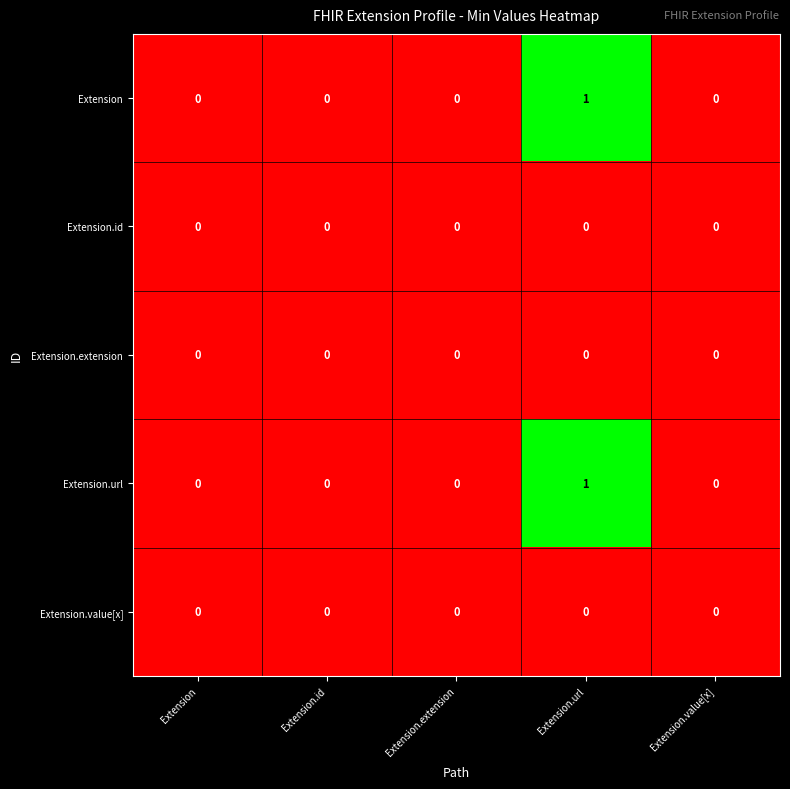

At which label does Extension reach its peak?

Extension.url